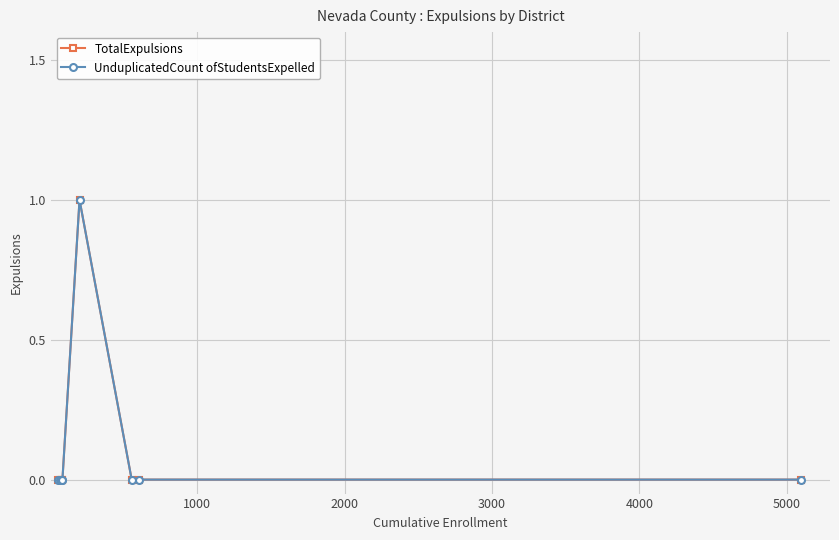

Does the chart have visible grid lines?

Yes